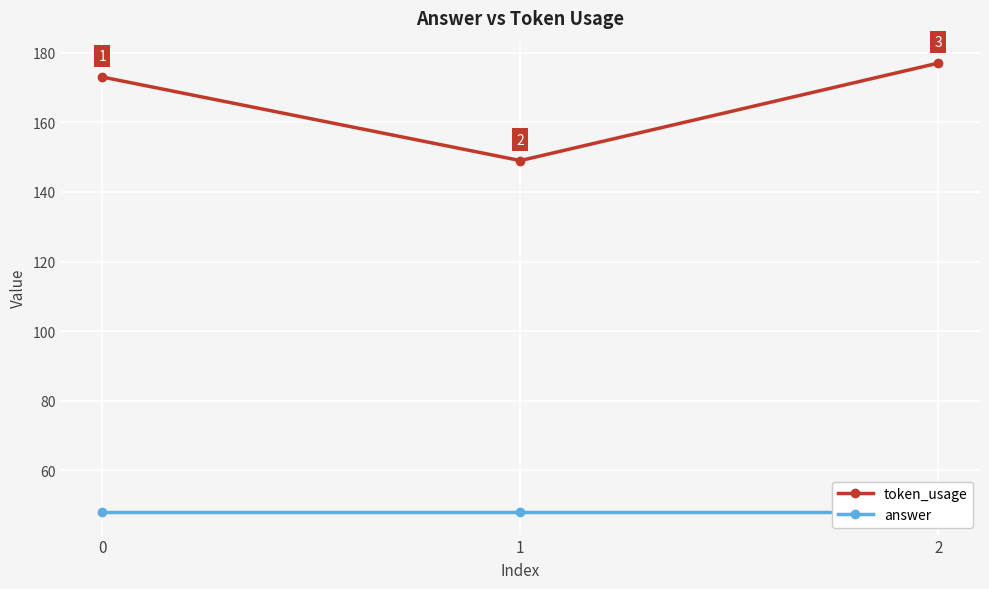

How many values in the token_usage series are below 173?

1